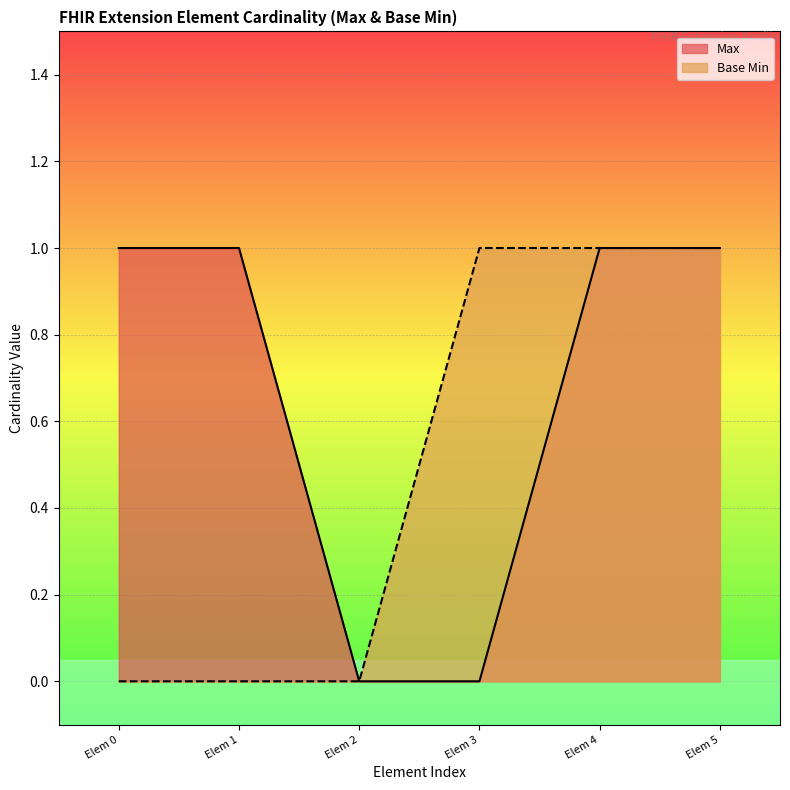

List the series in order of their overall mean, highest first.

Max, Base Min